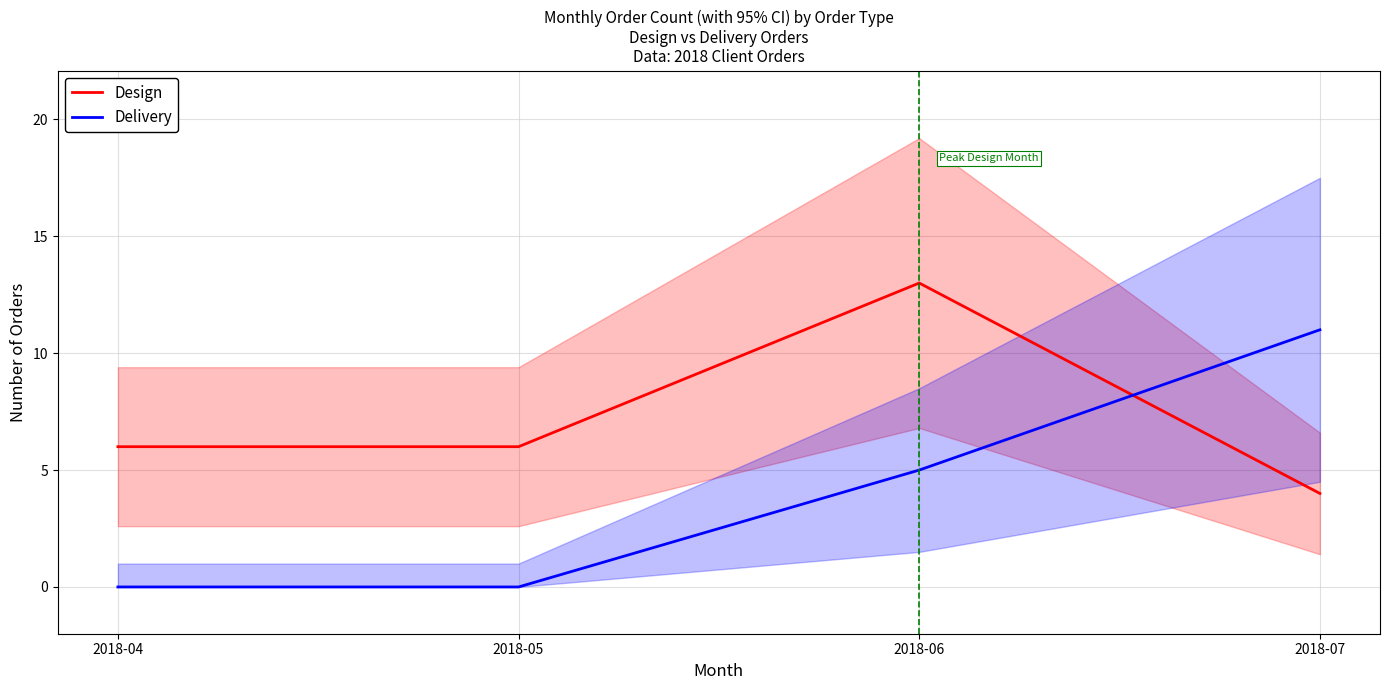

What is the difference between the maximum and minimum values in the Delivery series?

11